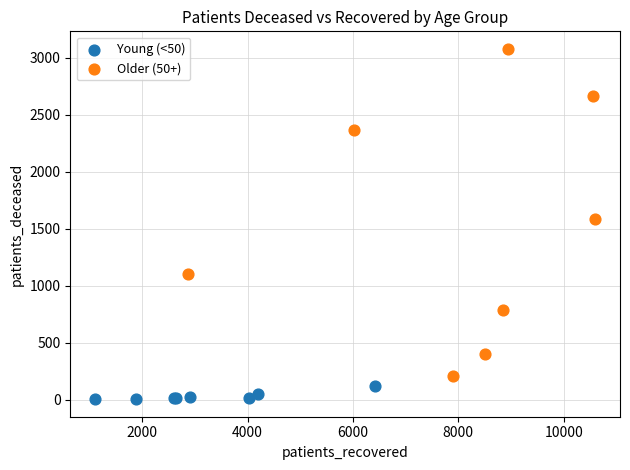

Which series reaches the maximum Y coordinate?

Older (50+)